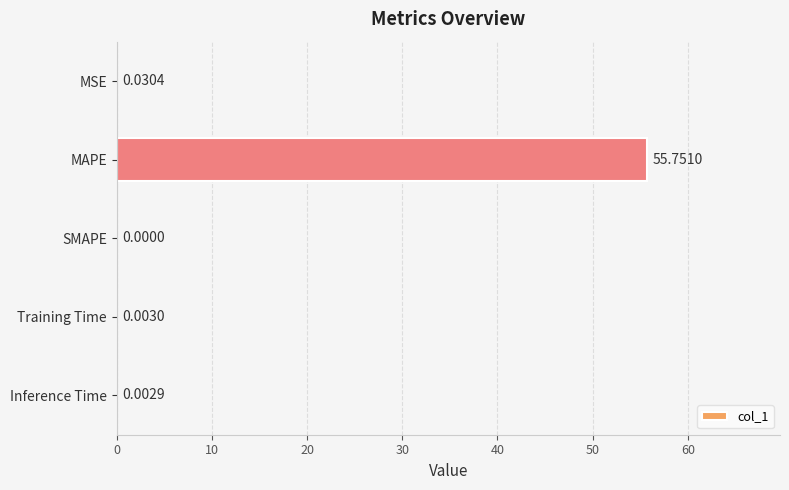

What is the change in value from MAPE to Training Time?

-55.7